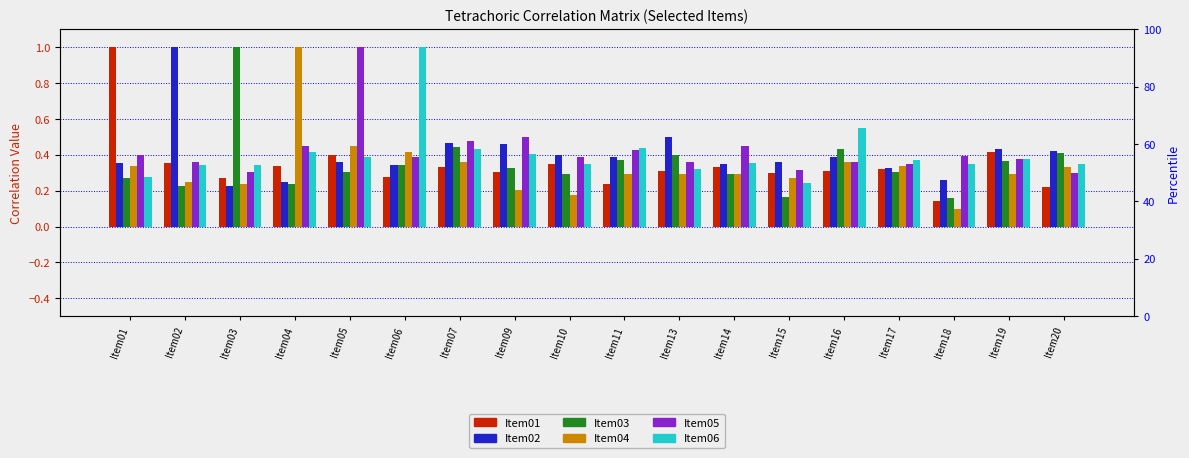

How many data points does each series have?

18